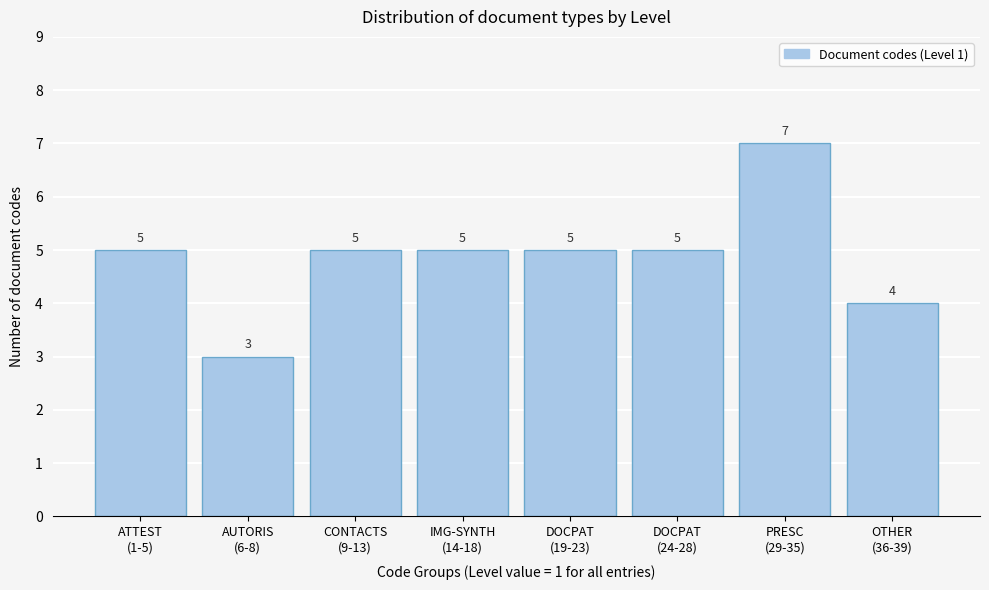

Reading right to left, what are all the values shown in this chart?

4	7	5	5	5	5	3	5